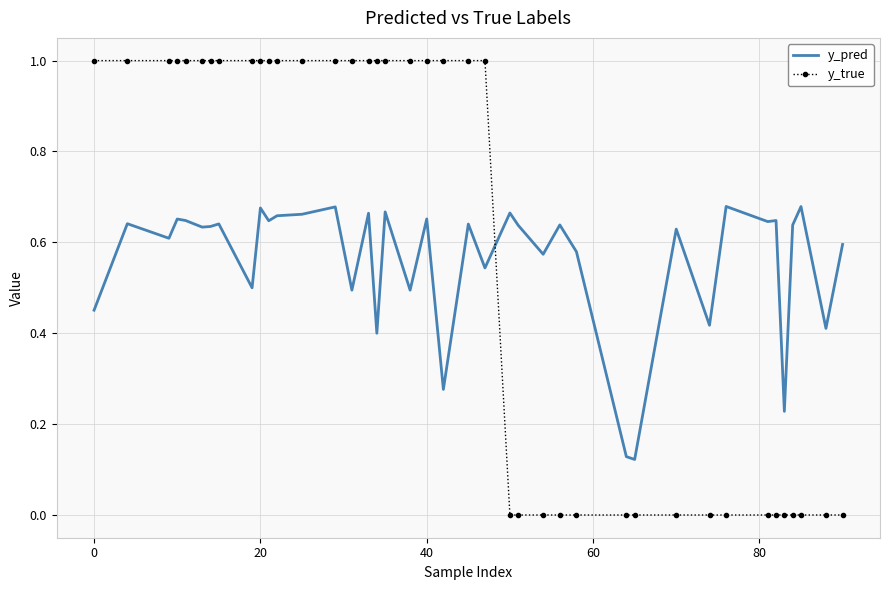

True or false: y_true and y_pred cross at least once.

True